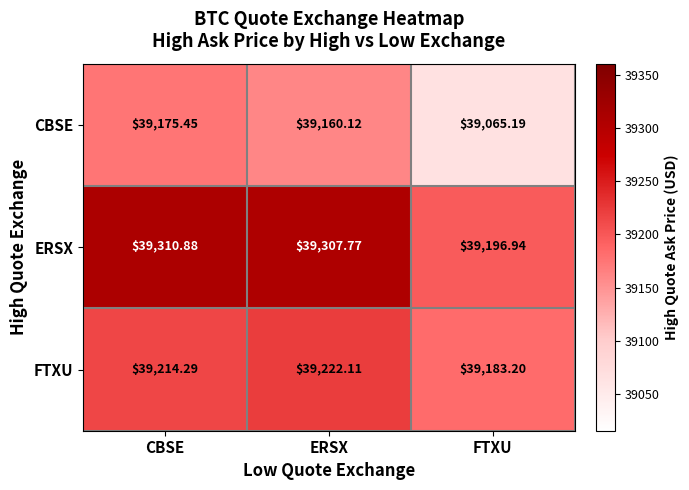

At CBSE, list the series in order from smallest to largest.

CBSE, FTXU, ERSX